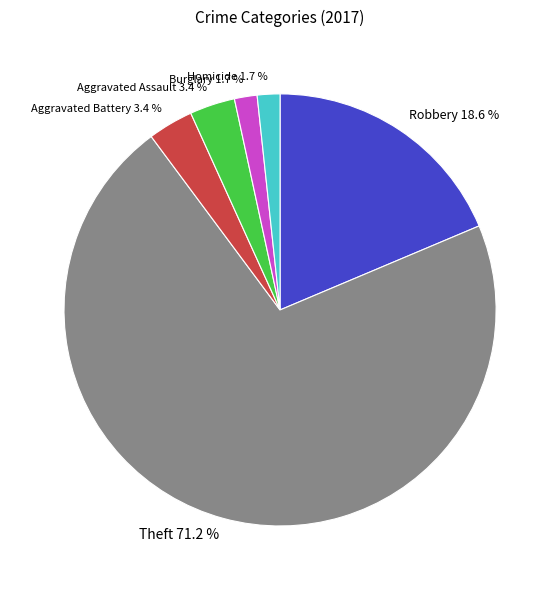

What is the total percentage of Aggravated Battery 3.4 % and Burglary 1.7 %?

5.1%